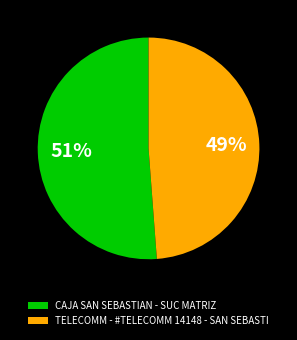

To the nearest percent, what portion does CAJA SAN SEBASTIAN - SUC MATRIZ represent?

51%